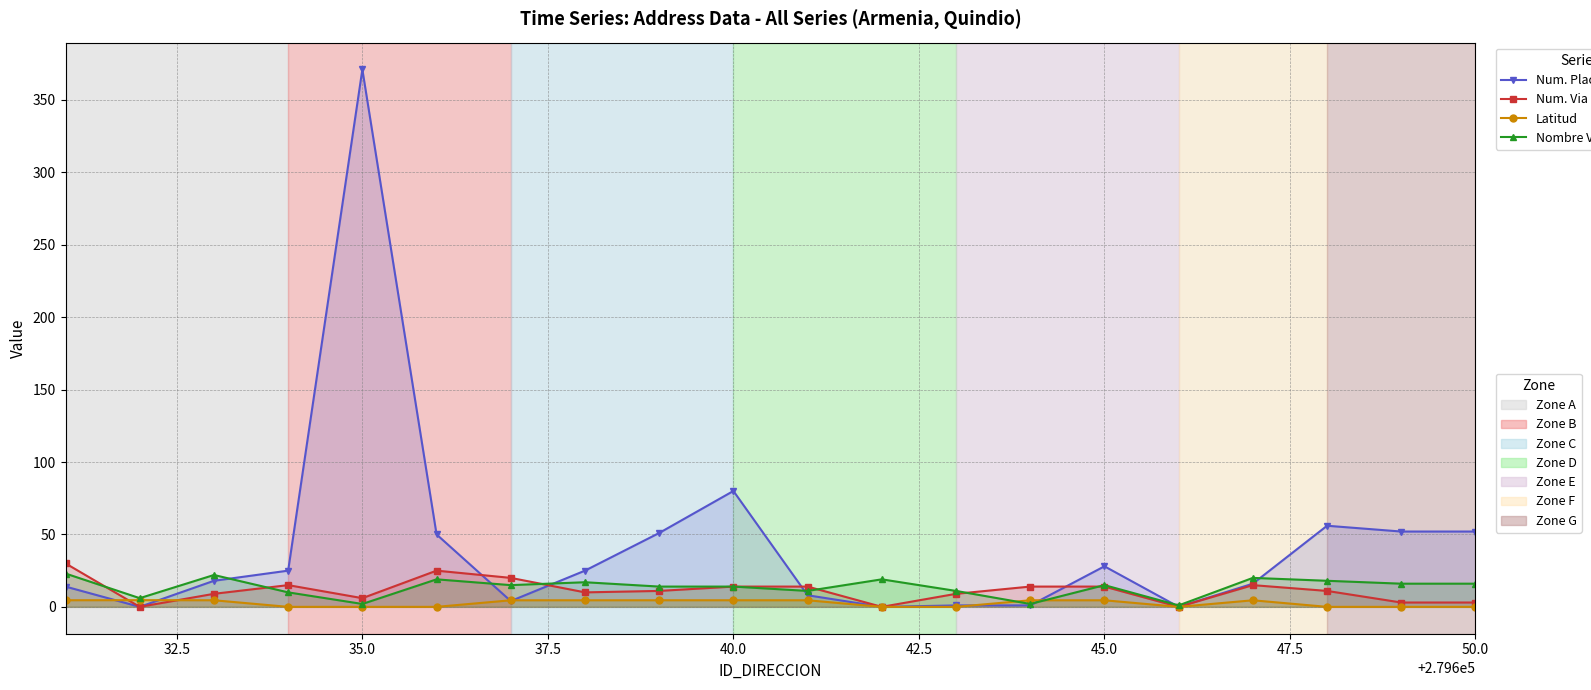

What is the value of the Num. Via Generadora point at the 9th from the left?

11.0